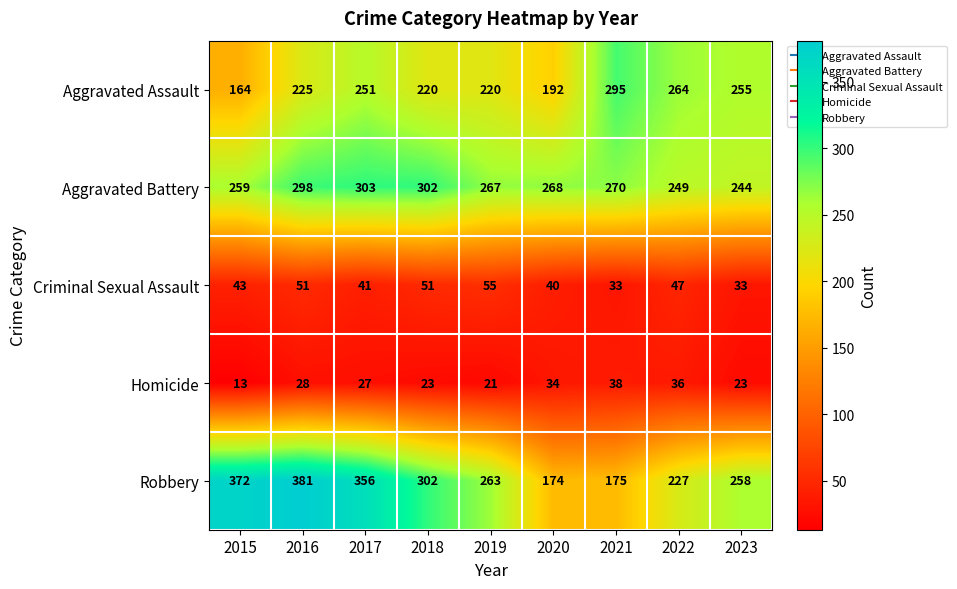

What is the highest value of the Aggravated Battery series?

303